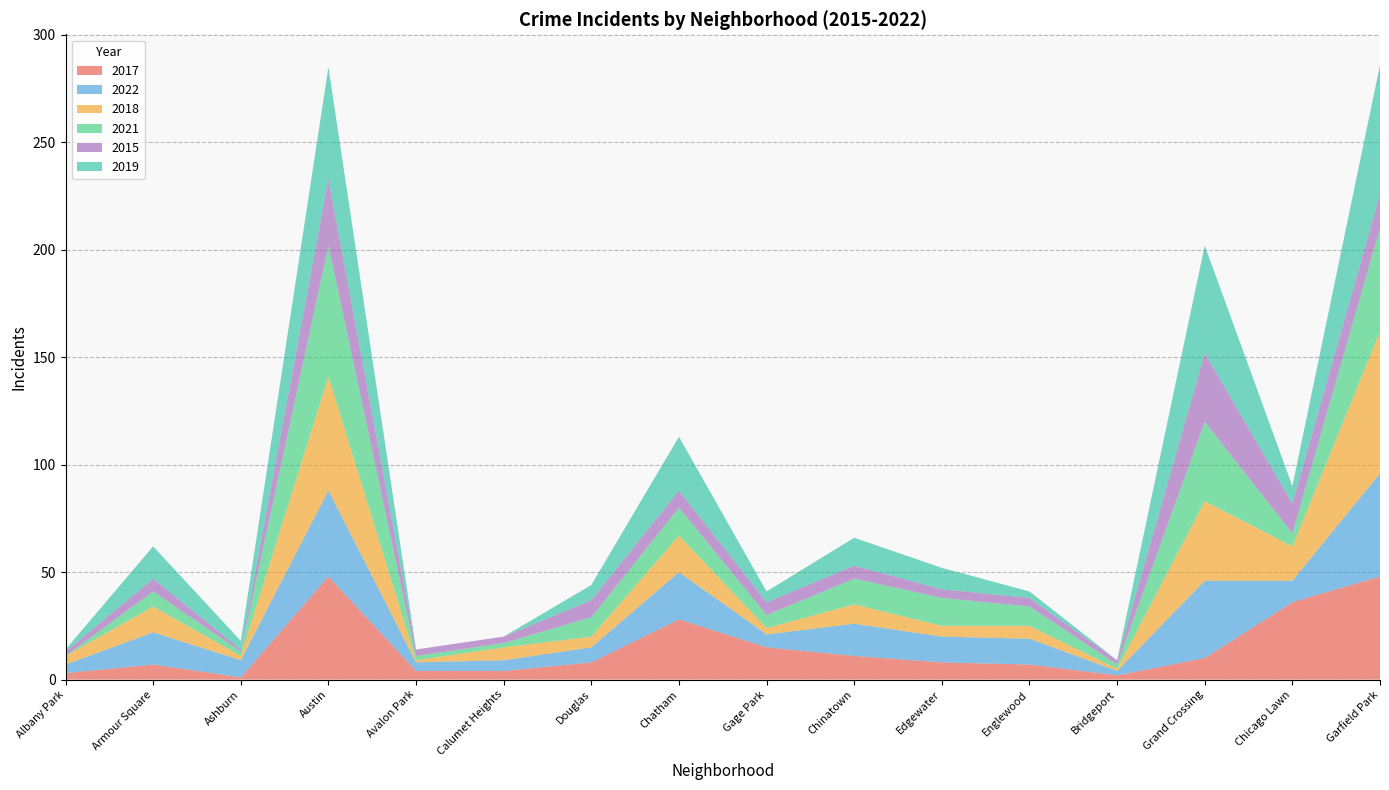

Reading left to right, list all the values displayed in this chart.

2017: 3	7	1	48	4	4	8	28	15	11	8	7	2	10	36	48
2022: 4	15	8	40	4	5	7	22	6	15	12	12	2	36	10	48
2018: 4	12	2	53	1	6	5	17	3	9	5	6	1	37	16	66
2021: 0	7	2	61	2	2	9	13	6	12	13	9	2	37	6	48
2015: 2	6	1	31	3	3	8	8	6	6	4	4	2	32	14	16
2019: 1	15	4	52	0	0	7	25	5	13	10	3	0	50	8	60